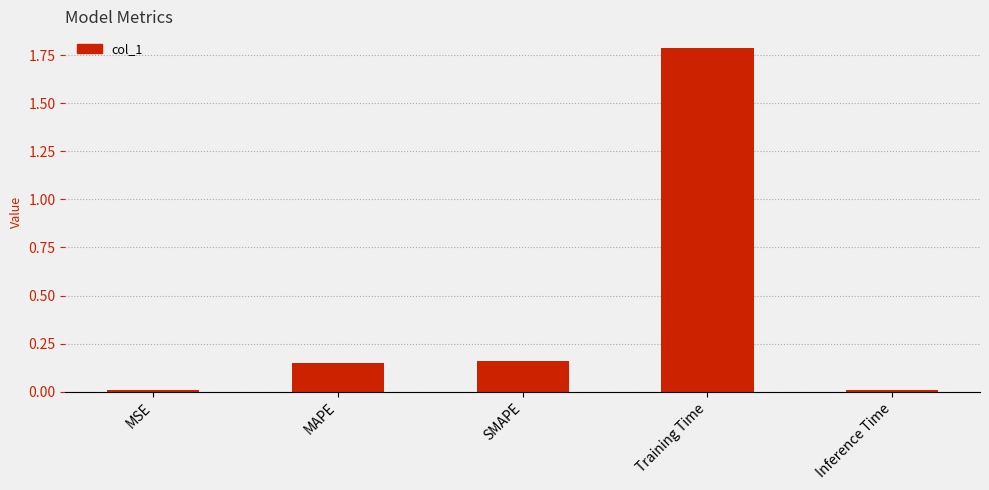

The chart shows a value of 1.8 at Training Time. True or false?

True